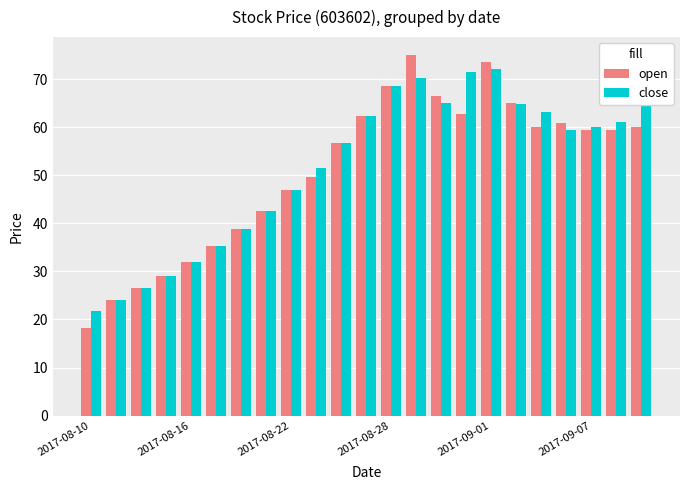

Which series has the widest spread of values?

open